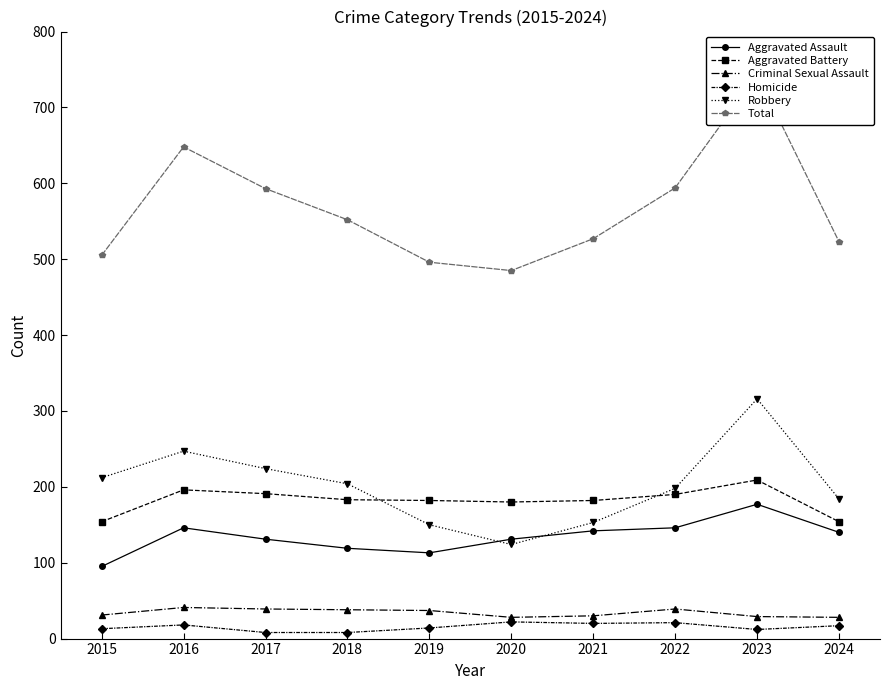

How many values in the Robbery series exceed 204?

4